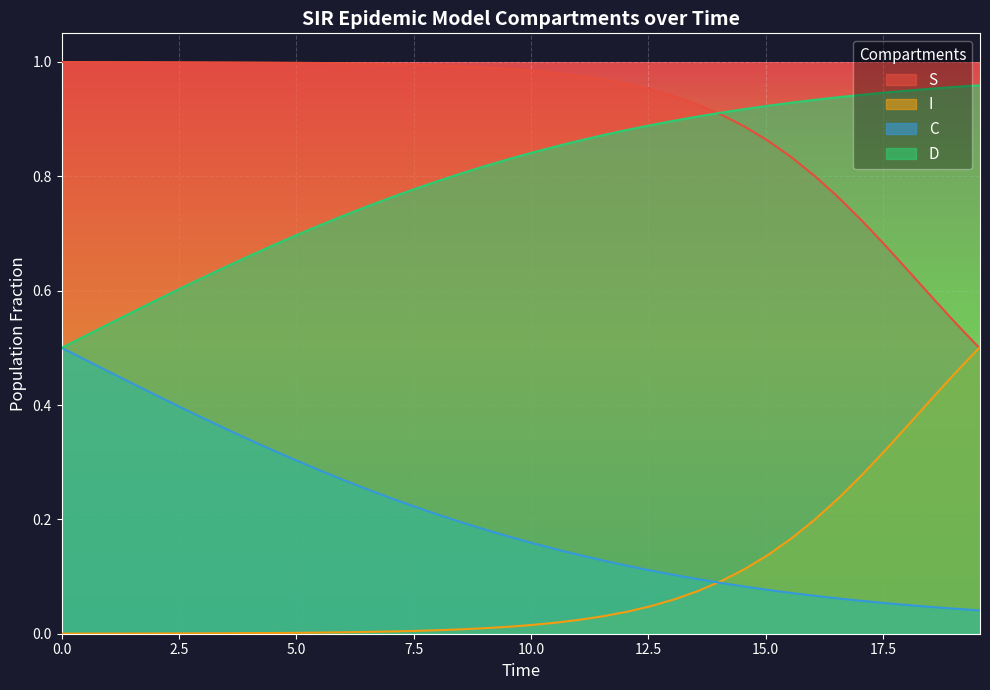

True or false: I and D cross at least once.

False